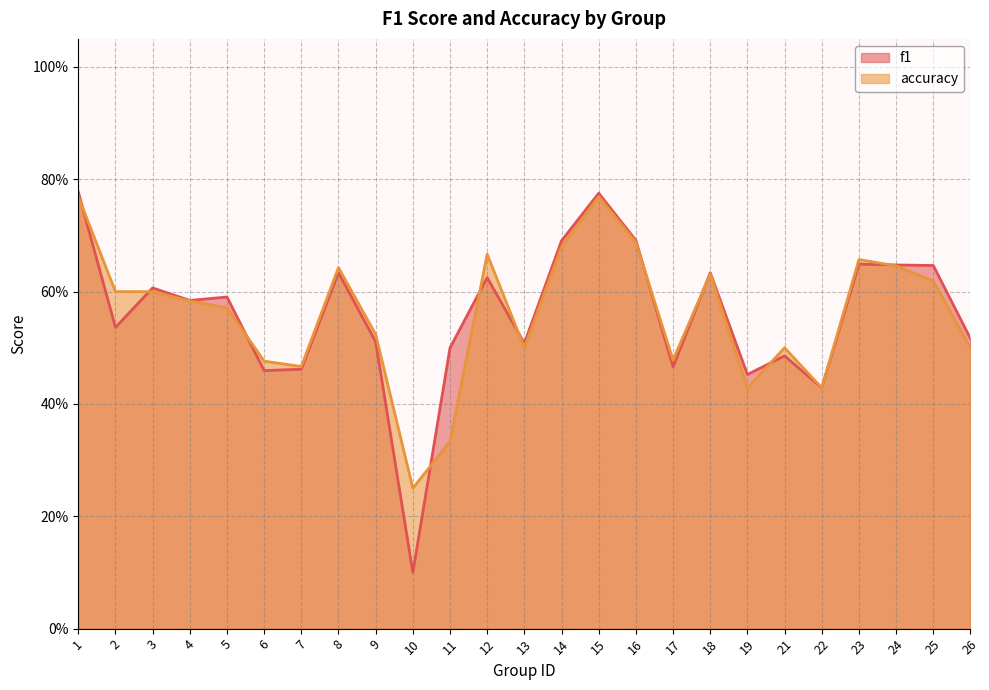

How many series are shown in this chart?

2